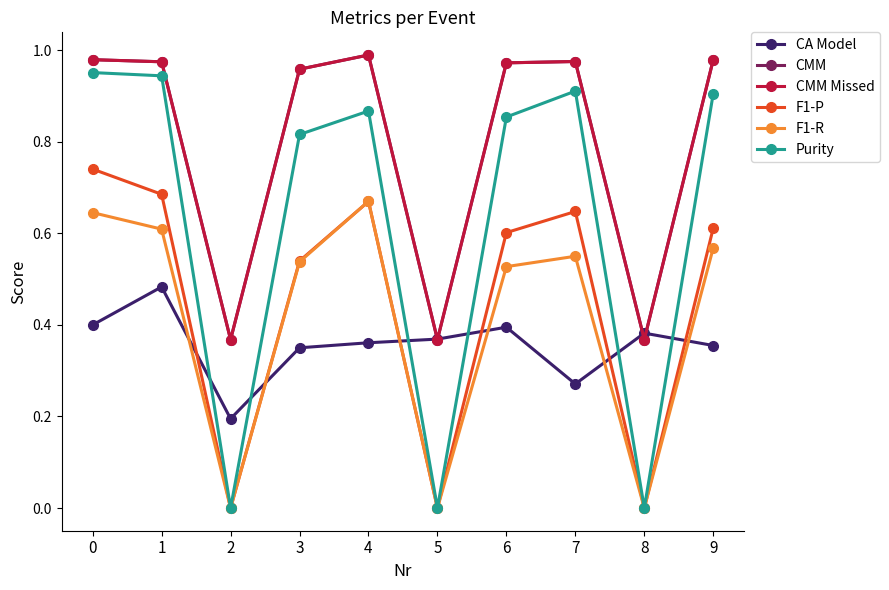

At which category does the chart reach its peak across all series?

4